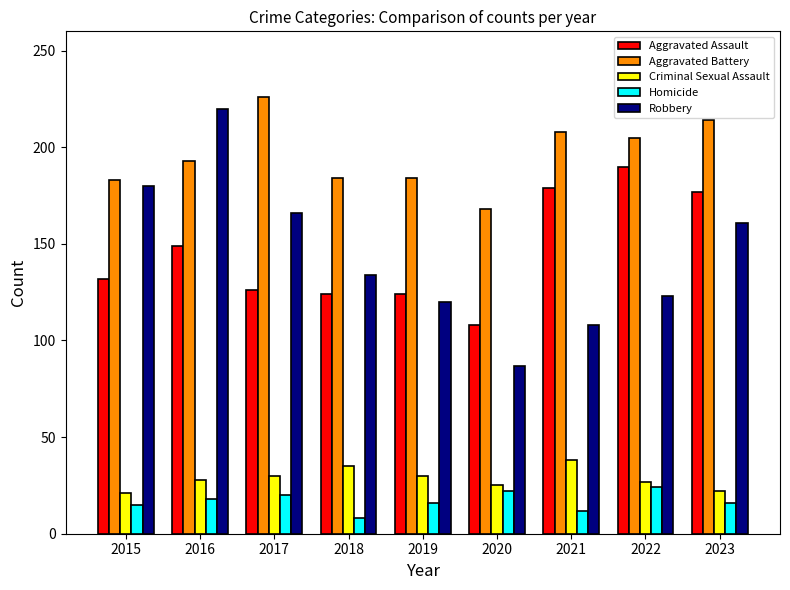

How many bars are there in total?

45